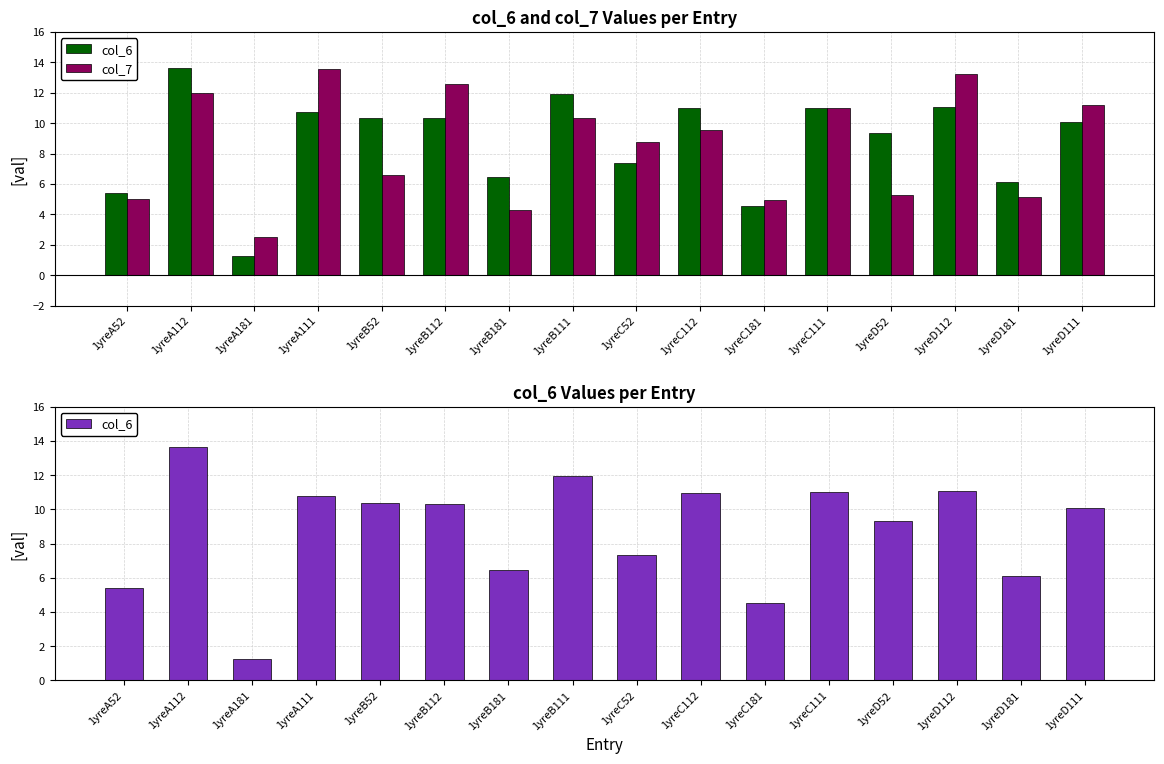

What is the difference between the col_7 values at 1yreA112 and 1yreC52?

3.2